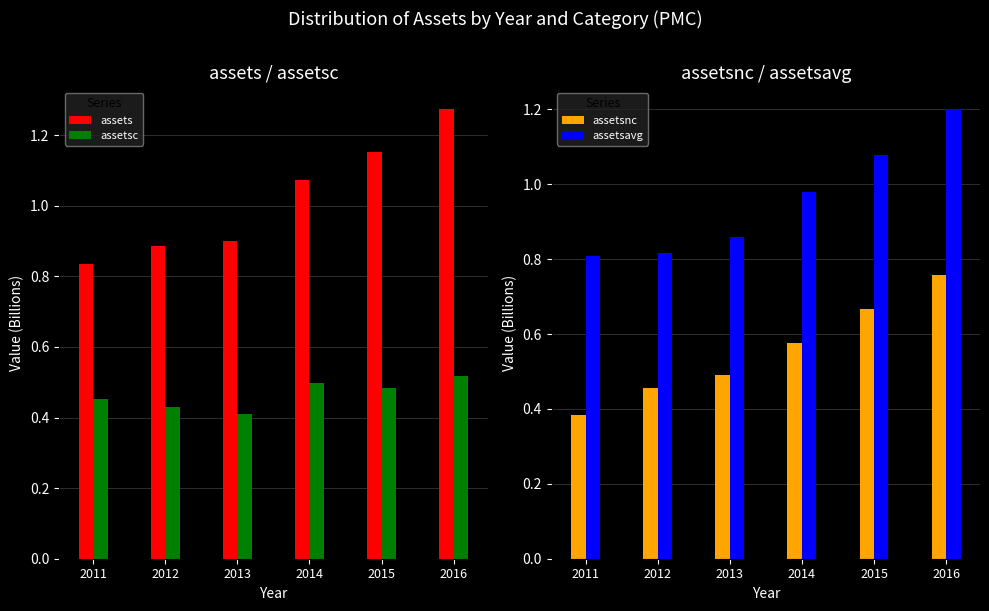

What are all the series names shown in the legend?

assets, assetsc, assetsnc, assetsavg